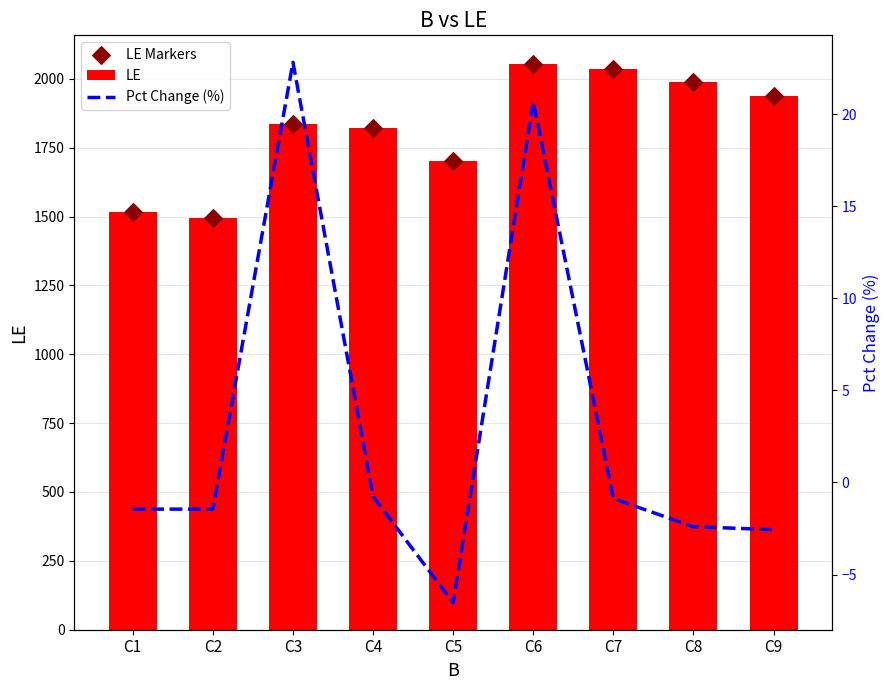

What is the total value across all series at C4?

3643.2